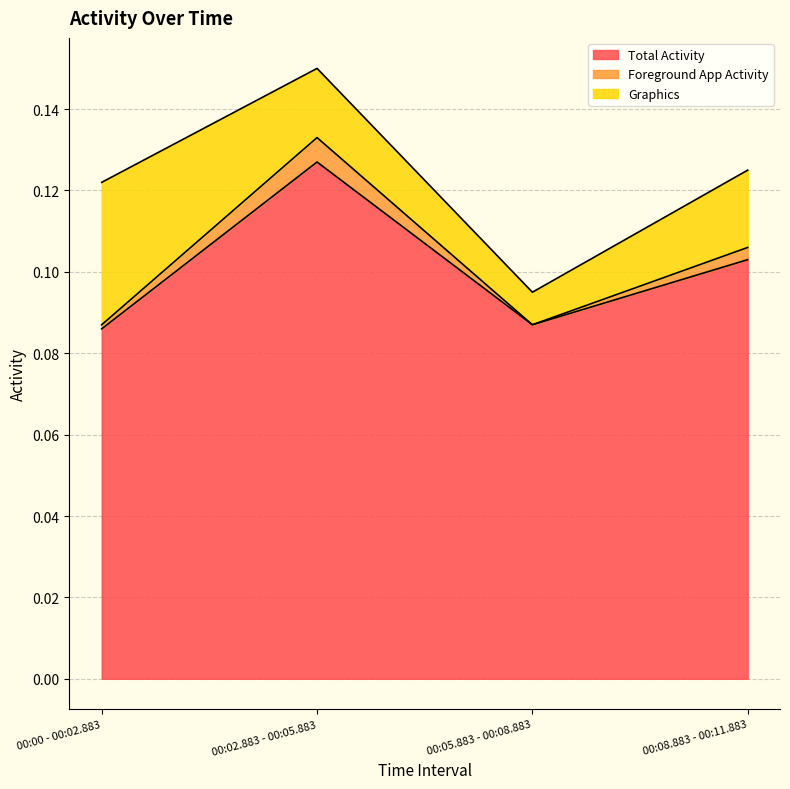

What is the approximate value of Total Activity at 00:05.883 - 00:08.883?

0.1